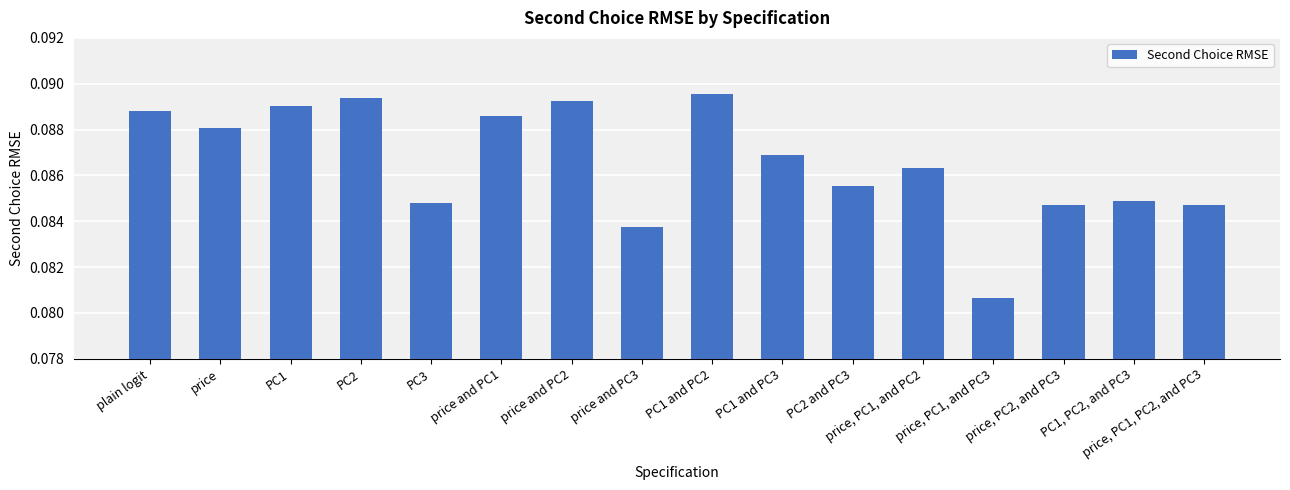

Count the number of categories in the chart.

16